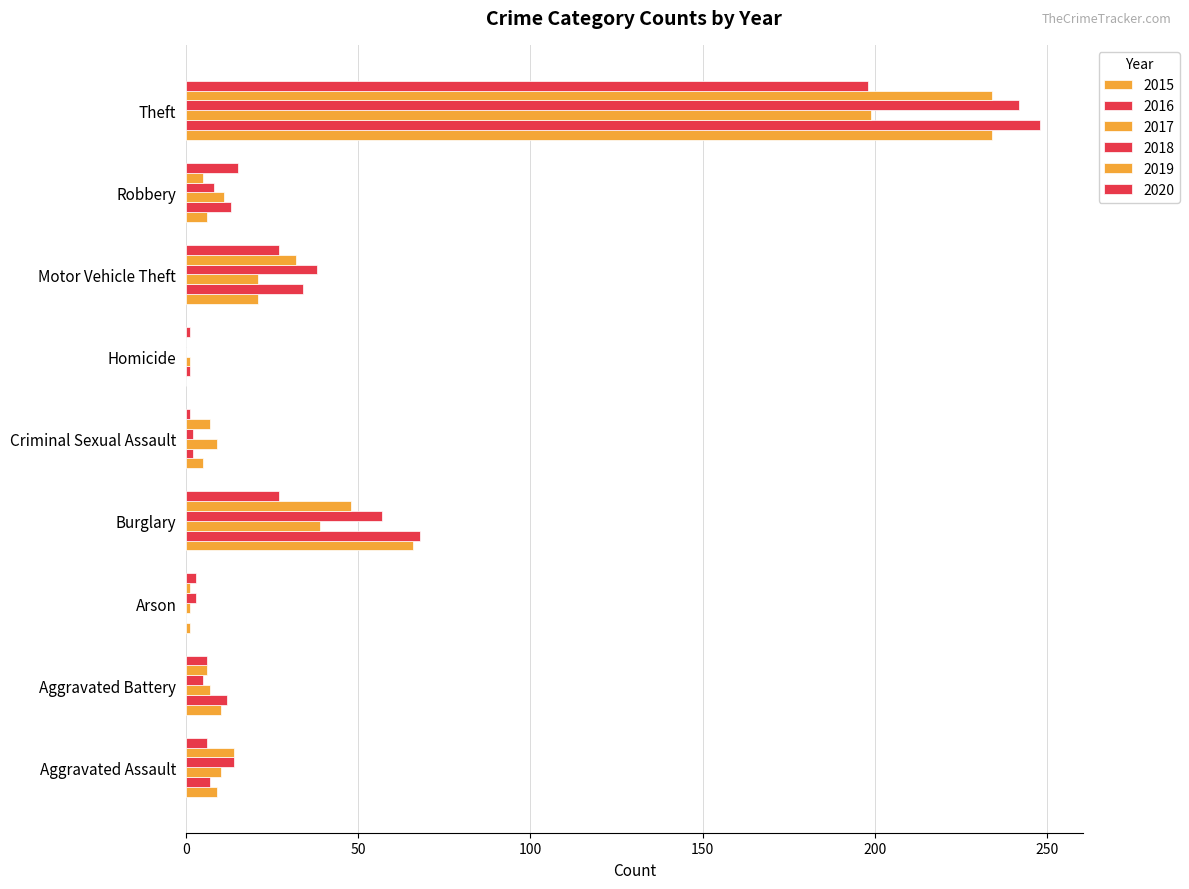

How many categories are shown in the chart?

9